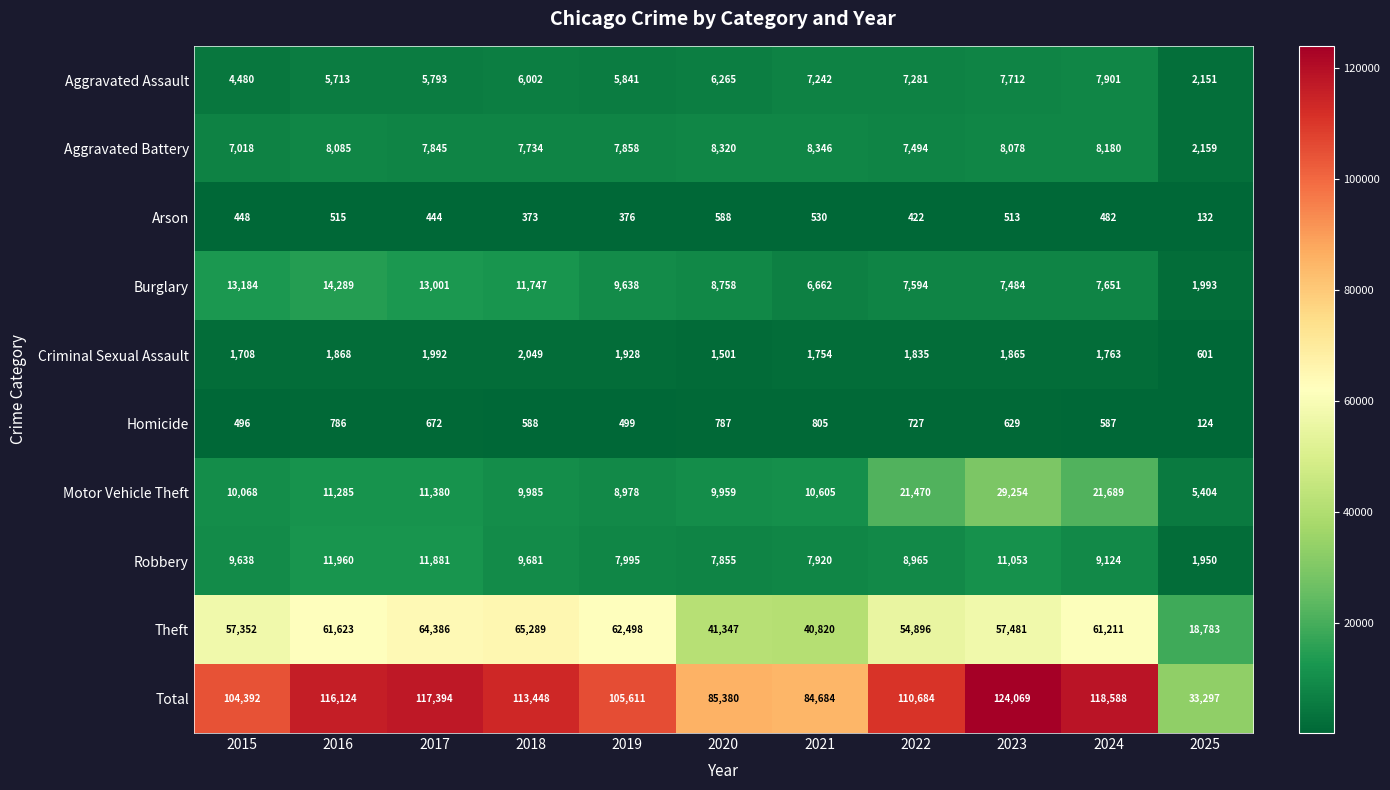

Between 2017 and 2025, which series saw the biggest shift?

Total